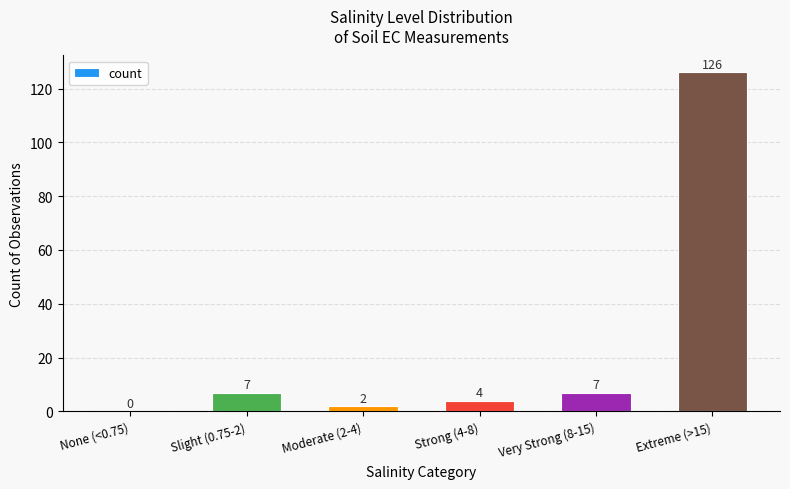

The chart shows a value of 7 at Very Strong (8-15). True or false?

True